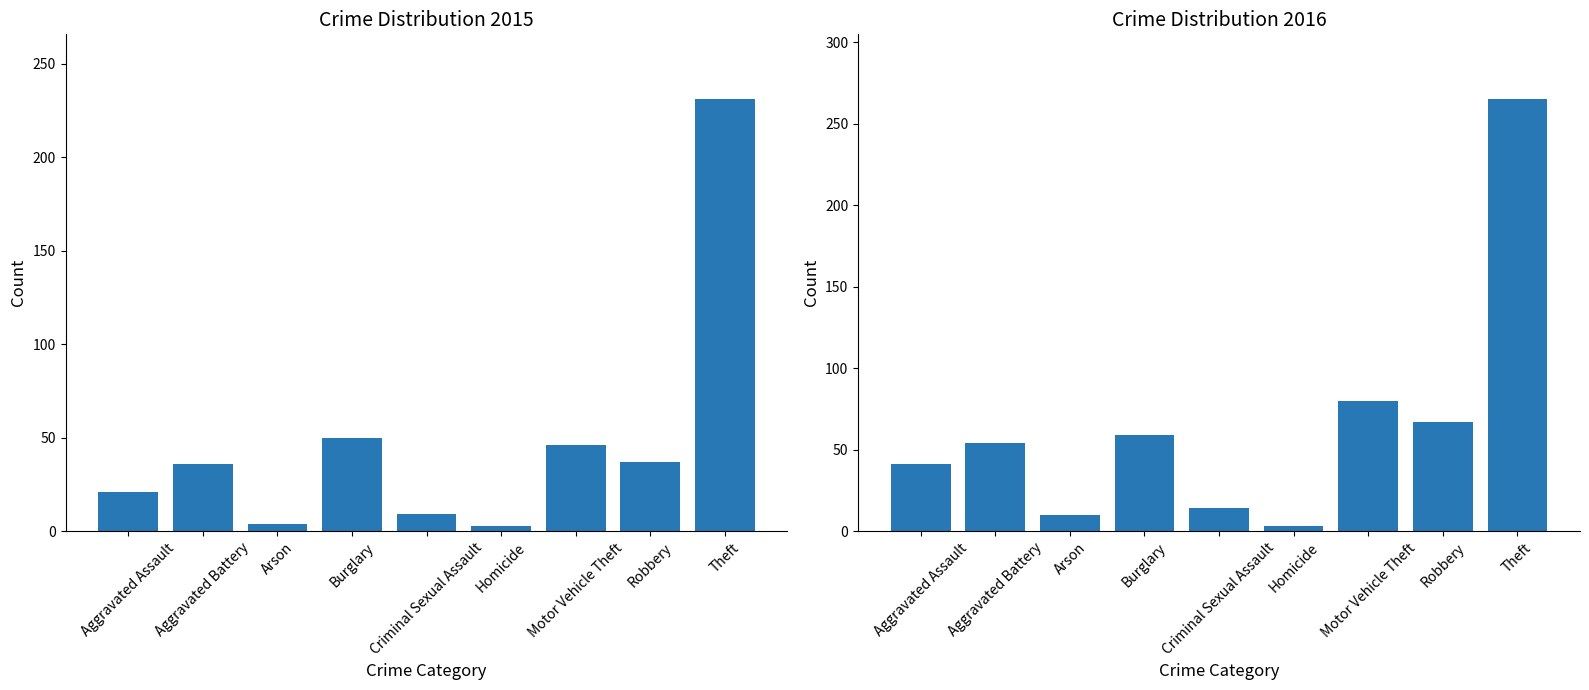

What is the spread (max minus min) of values at Robbery?

30